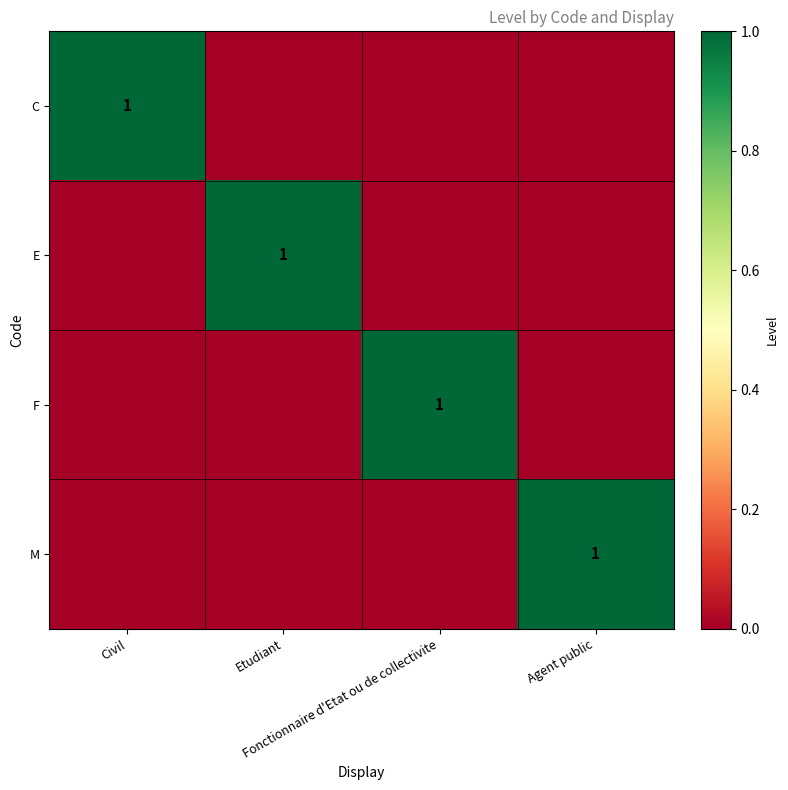

Rank the categories by F value from lowest to highest.

Civil, Etudiant, Agent public, Fonctionnaire d'Etat ou de collectivite